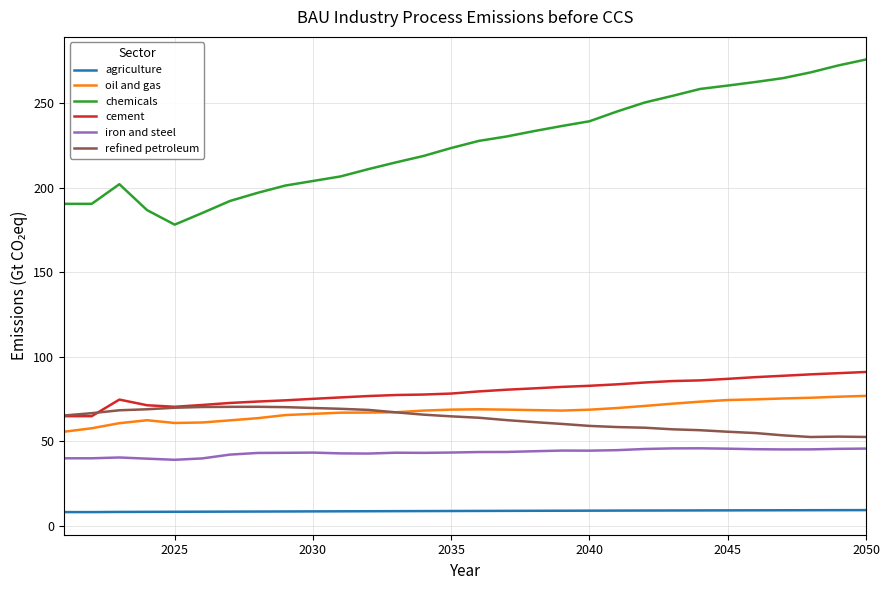

True or false: cement and agriculture cross at least once.

False